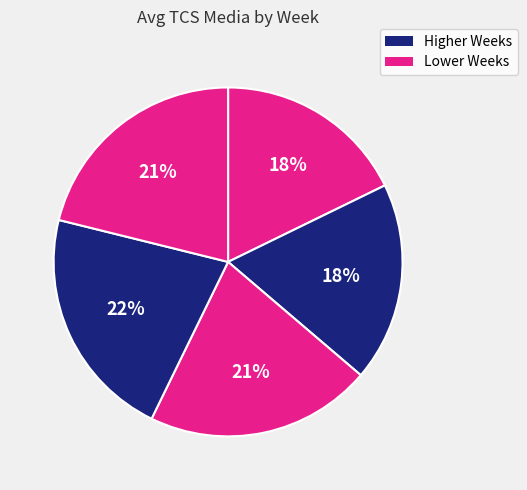

Count the number of slices in the pie.

5